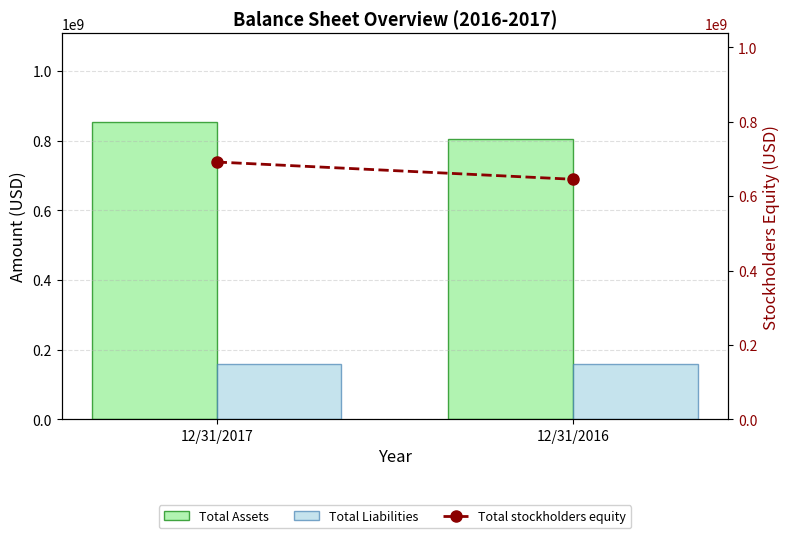

How many bars are there in total?

6